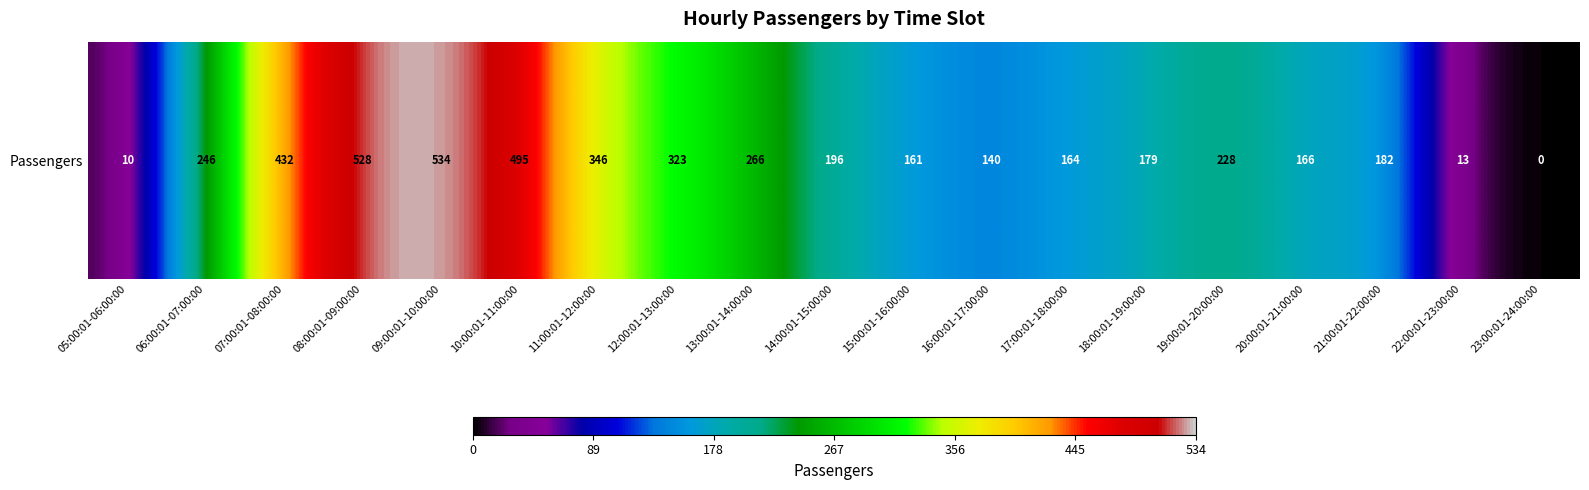

Where does the data first go above 196?

06:00:01-07:00:00